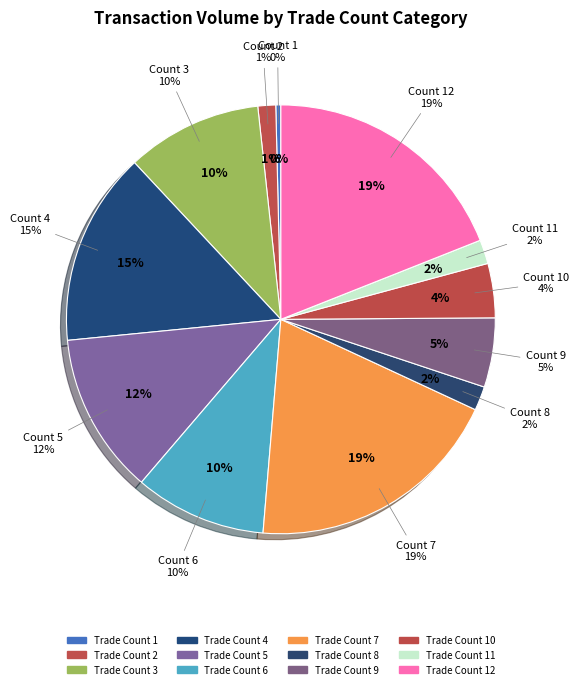

Rank the categories by value from highest to lowest.

7, 12, 4, 5, 3, 6, 9, 10, 8, 11, 2, 1